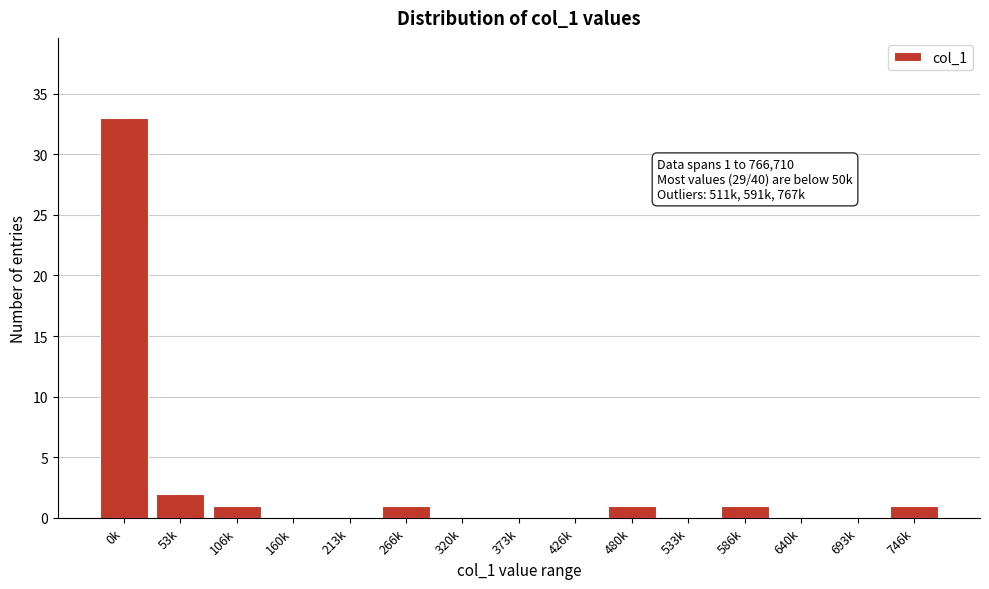

Reading left to right, what are all the values shown in this chart?

0k=33	53k=2	106k=1	160k=0	213k=0	266k=1	320k=0	373k=0	426k=0	480k=1	533k=0	586k=1	640k=0	693k=0	746k=1